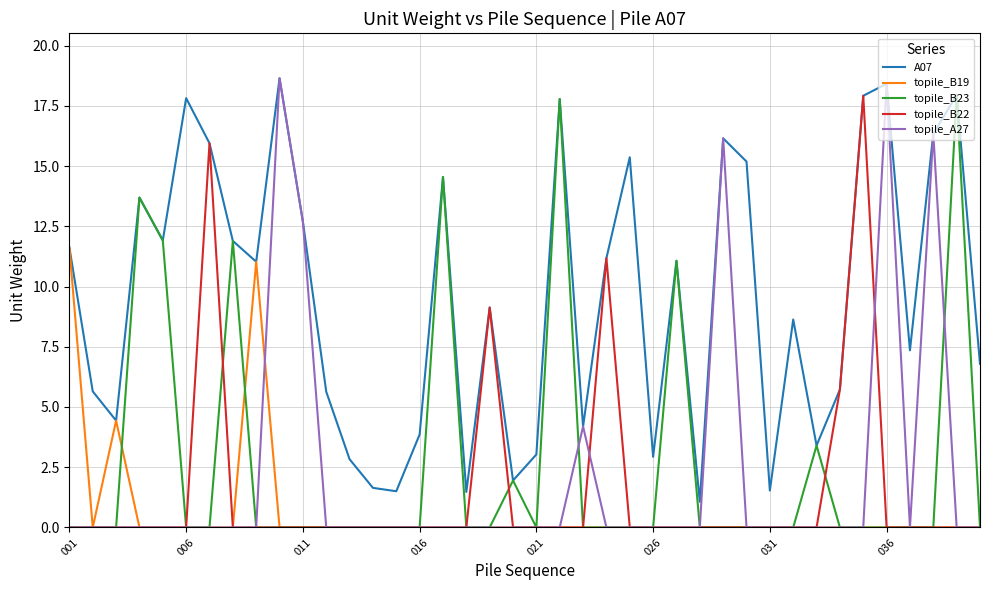

True or false: topile_B22 and topile_B19 intersect in this chart.

False